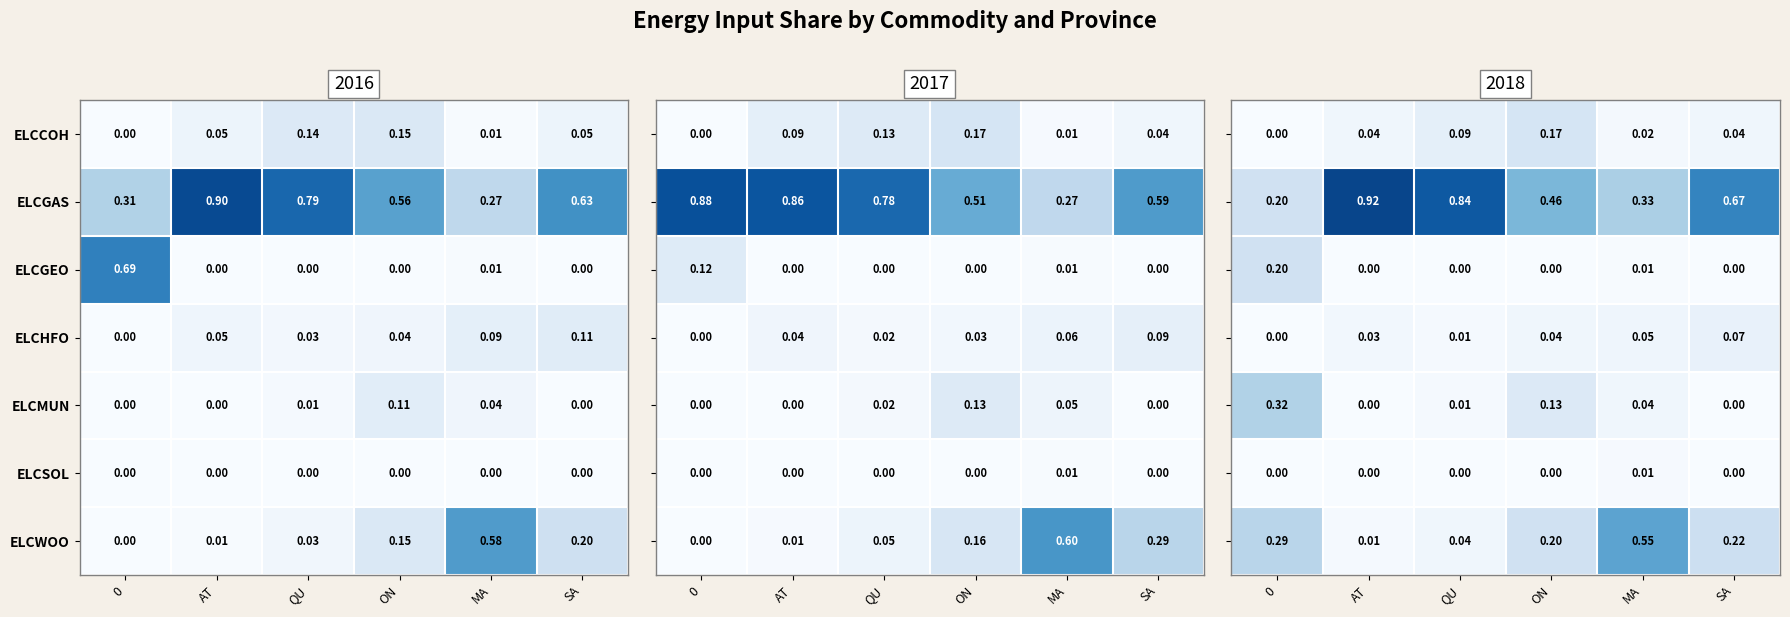

At which label does ELCMUN reach its peak?

ON